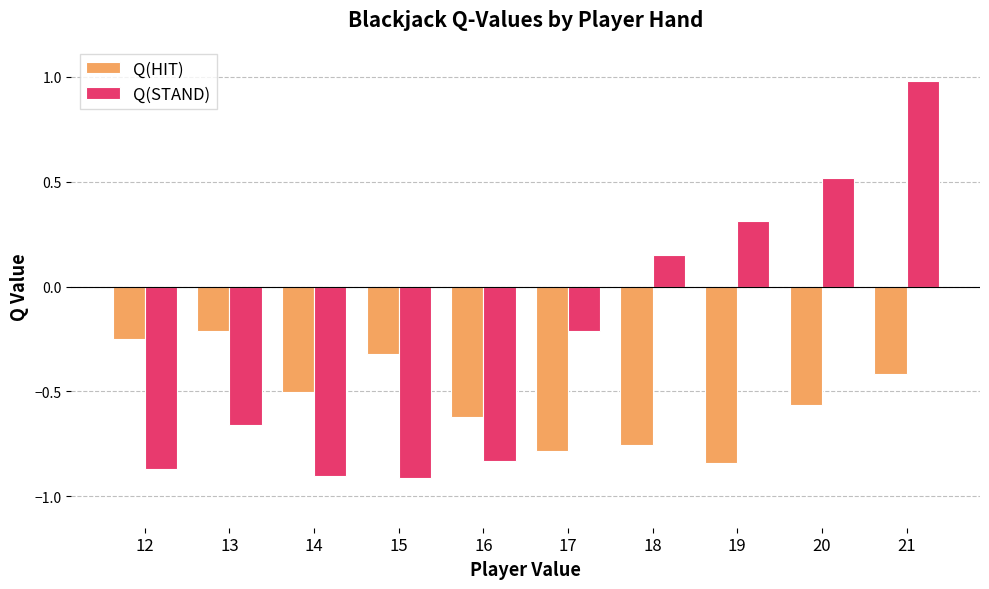

Which series has the largest range (max minus min)?

Q(STAND)